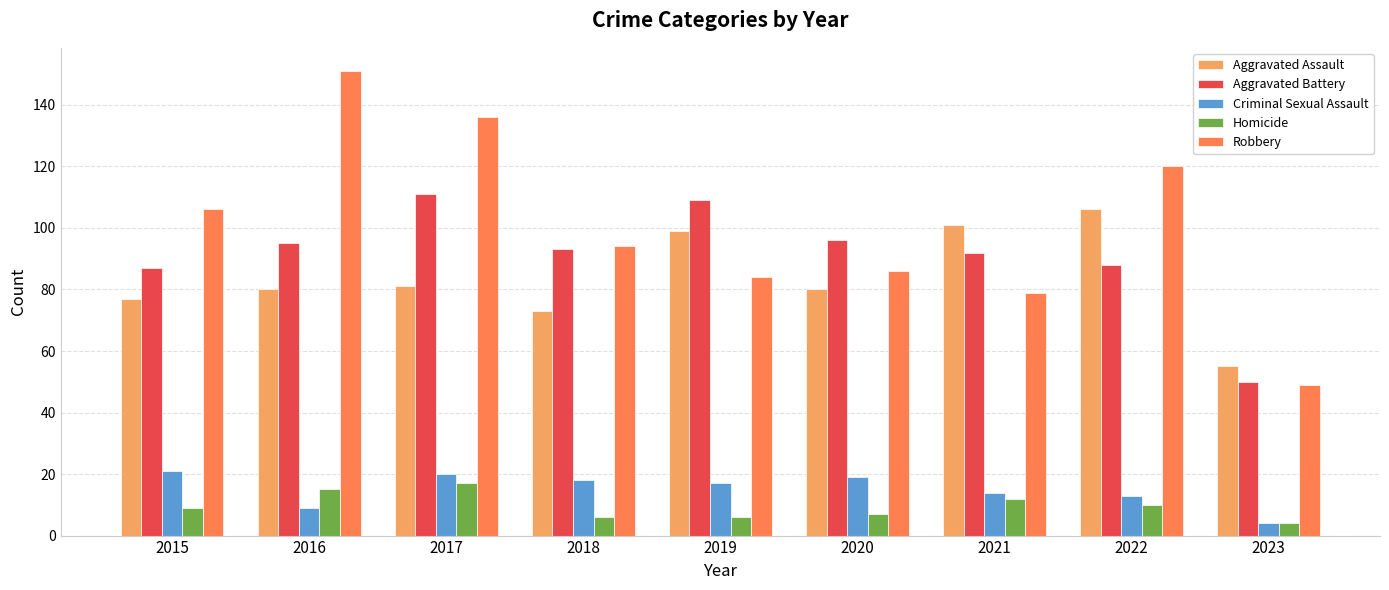

Which series has the widest spread of values?

Robbery